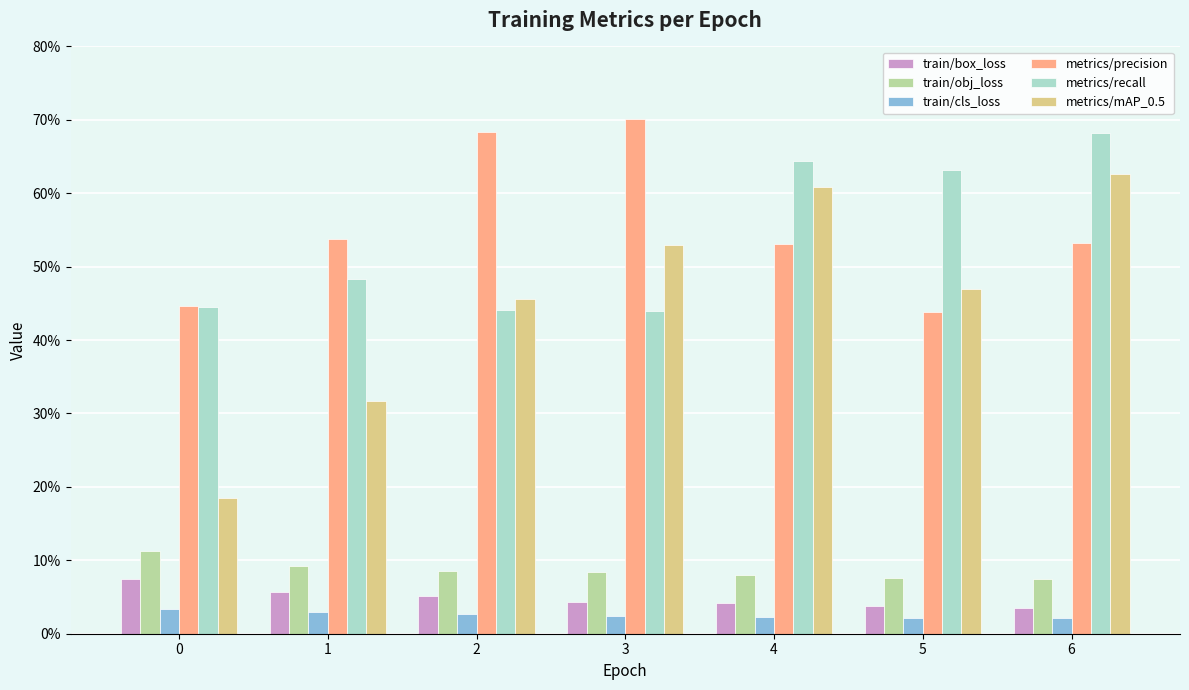

Reading left to right, what are all the values shown in this chart?

train/box_loss: 0.1	0.1	0.1	0.0	0.0	0.0	0.0
train/obj_loss: 0.1	0.1	0.1	0.1	0.1	0.1	0.1
train/cls_loss: 0.0	0.0	0.0	0.0	0.0	0.0	0.0
metrics/precision: 0.4	0.5	0.7	0.7	0.5	0.4	0.5
metrics/recall: 0.4	0.5	0.4	0.4	0.6	0.6	0.7
metrics/mAP_0.5: 0.2	0.3	0.5	0.5	0.6	0.5	0.6